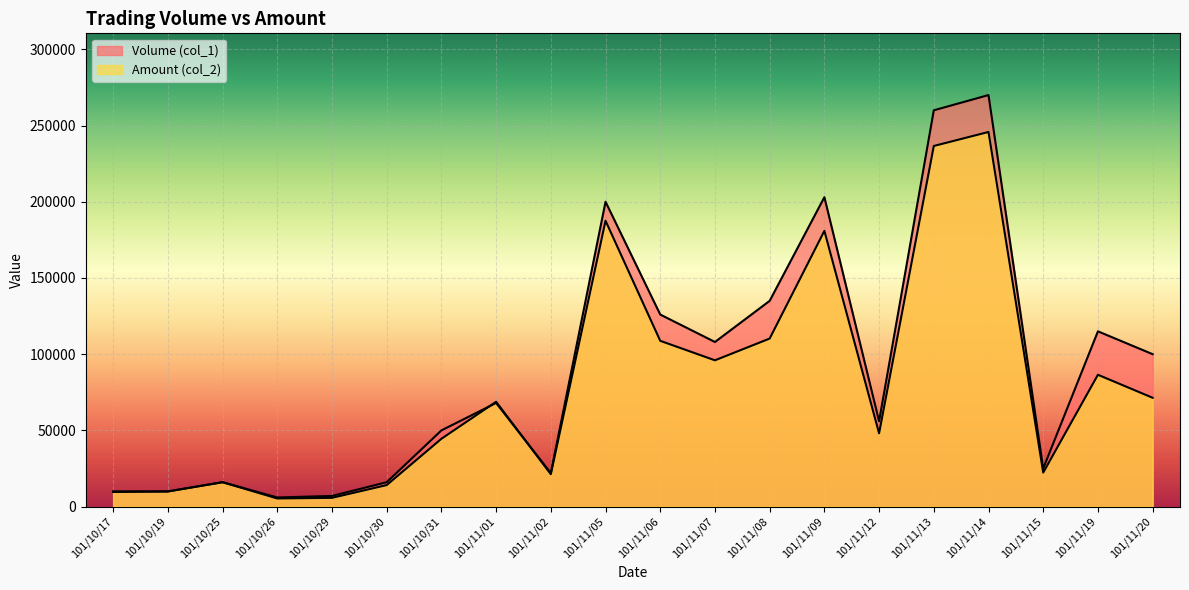

What is the sum of all Volume (col_1) values?

1803000